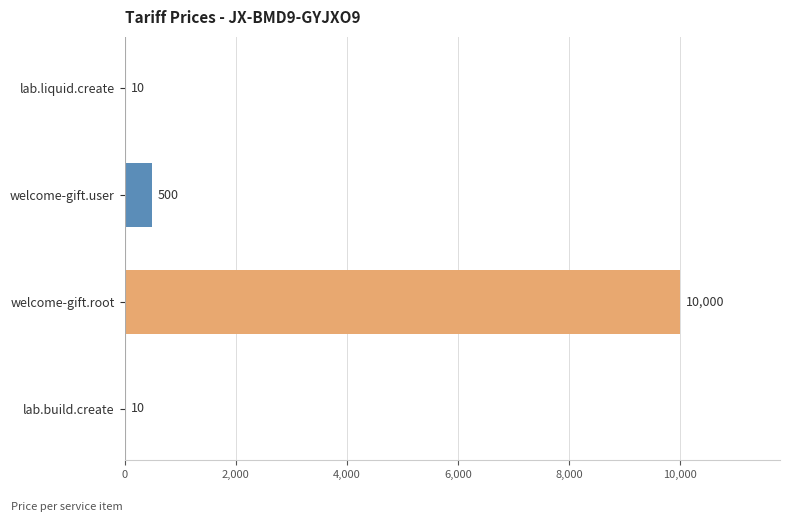

Which category has the highest value across all series?

welcome-gift.root